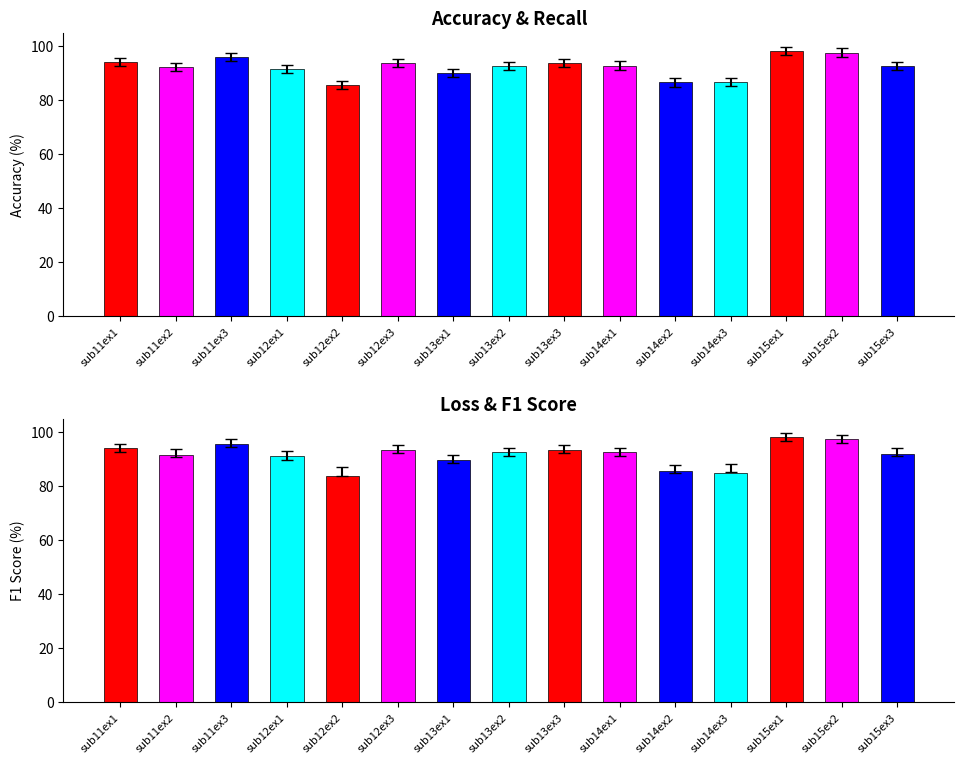

At how many categories does at least one series exceed 94?

5